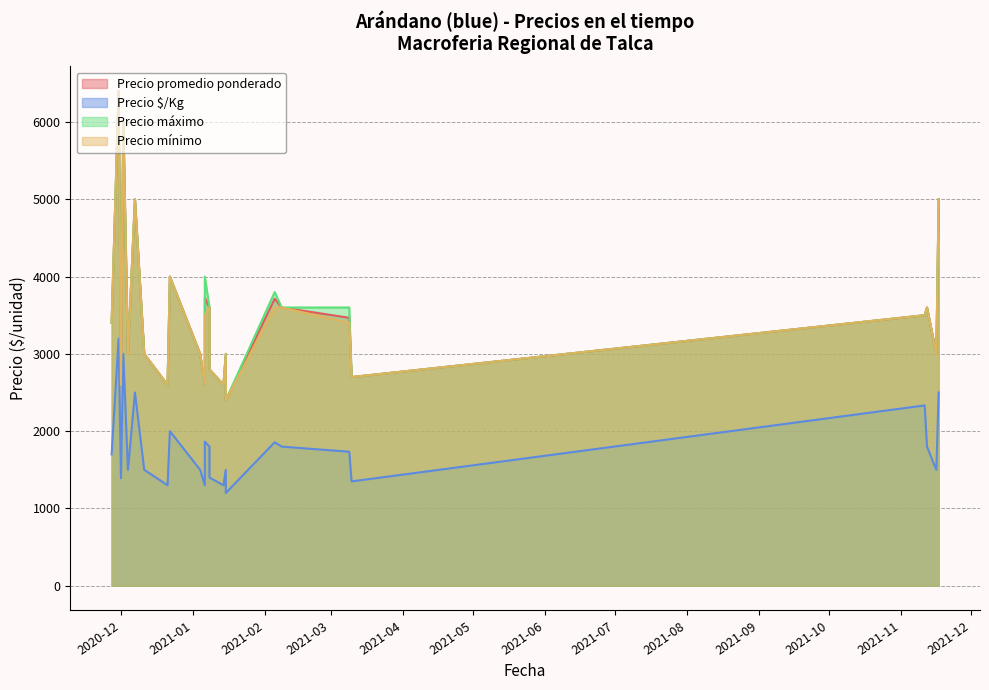

What is the total value across all series at 2020-12-21?

9100